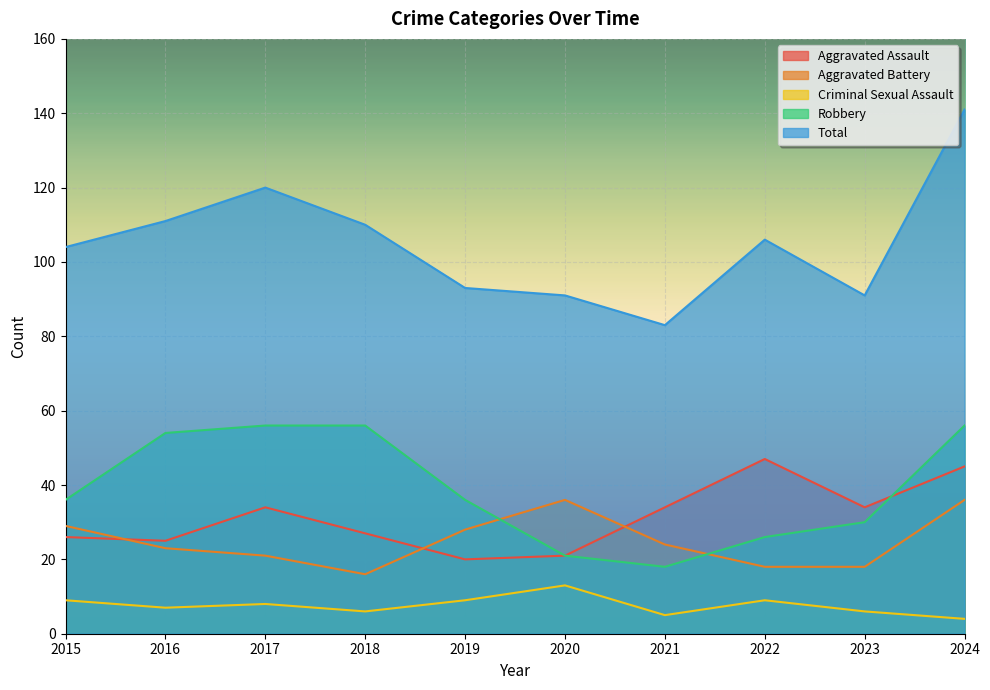

How many lines are shown in the chart?

5